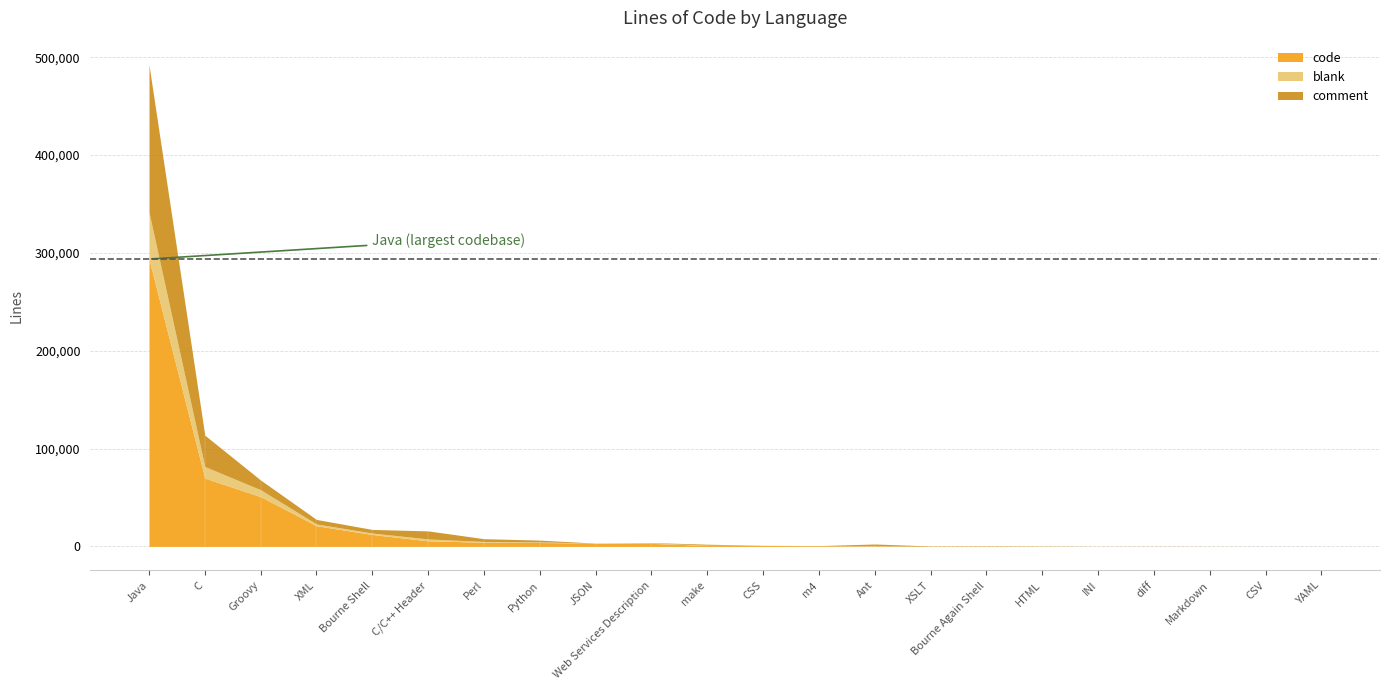

What is the maximum value for blank?

48101